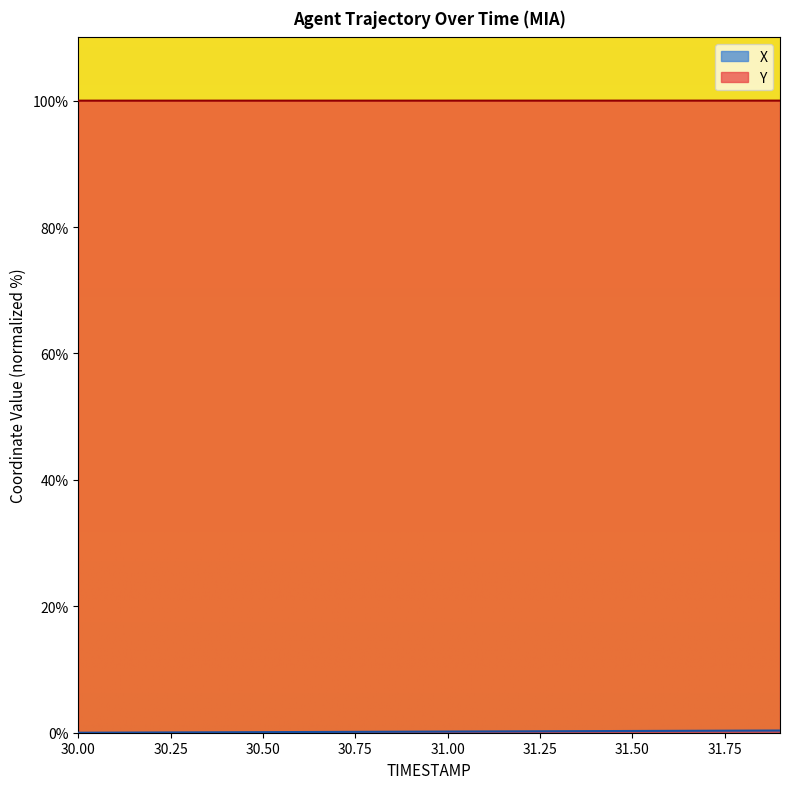

What is the sum of all Y values?

1999.9